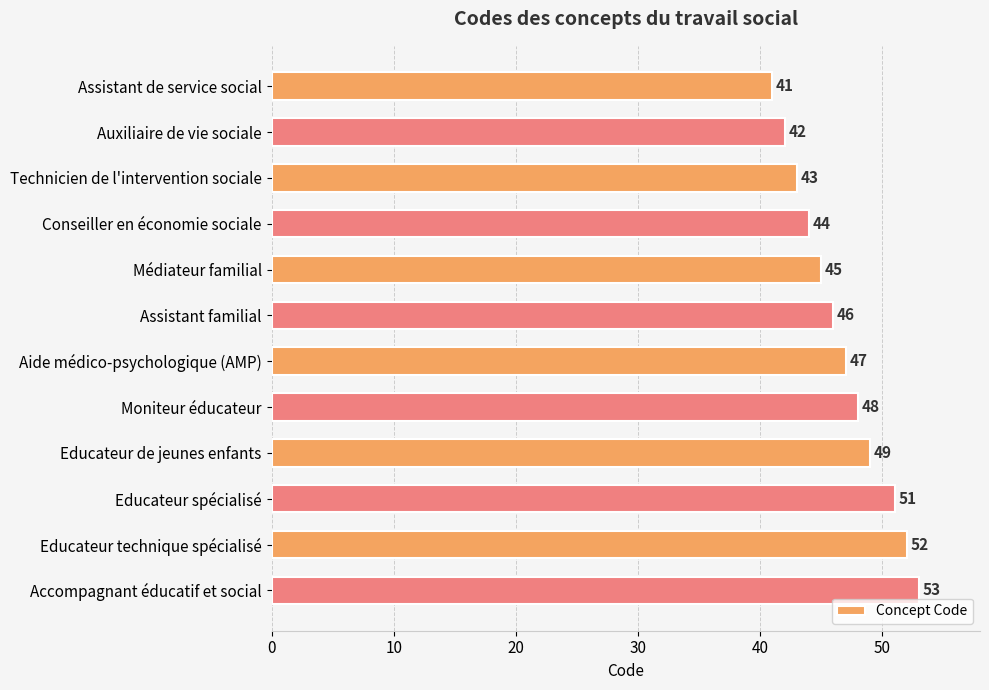

List the labels in order of value, largest first.

Accompagnant éducatif et social, Educateur technique spécialisé, Educateur spécialisé, Educateur de jeunes enfants, Moniteur éducateur, Aide médico-psychologique (AMP), Assistant familial, Médiateur familial, Conseiller en économie sociale, Technicien de l'intervention sociale, Auxiliaire de vie sociale, Assistant de service social